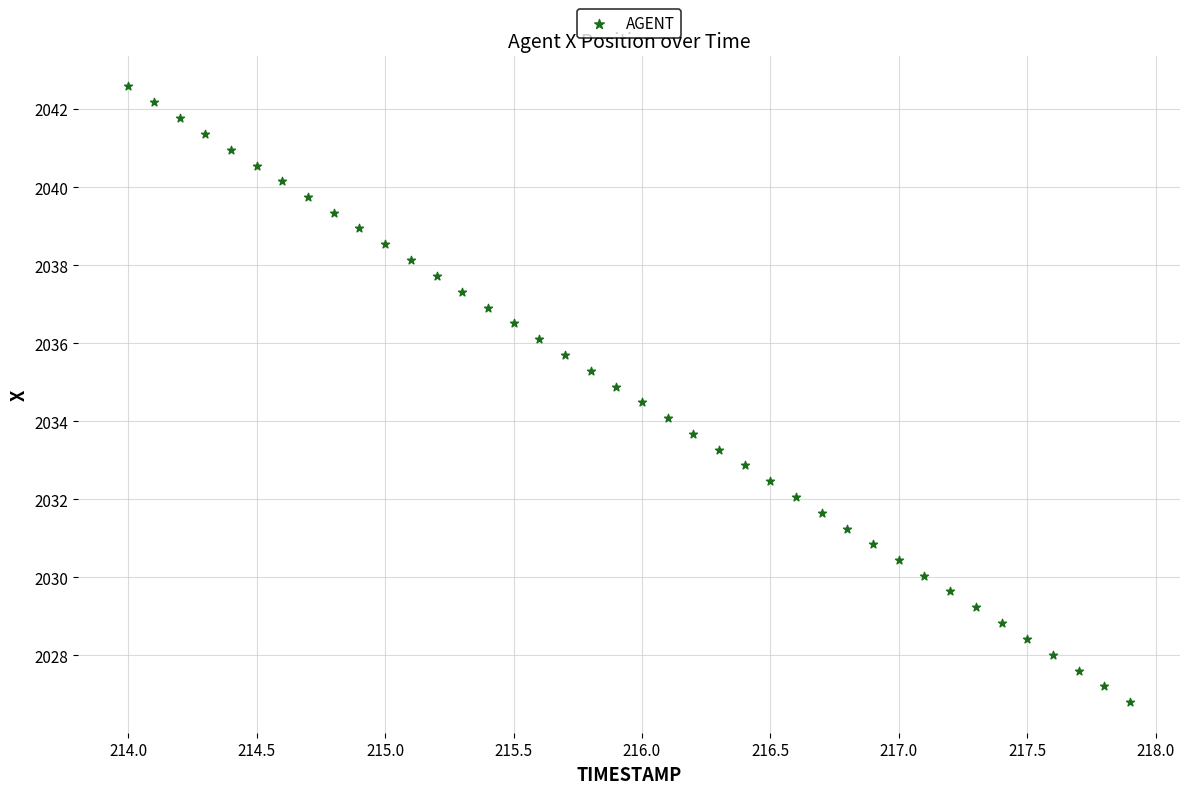

What is the range of Y values (max minus min)?

15.8